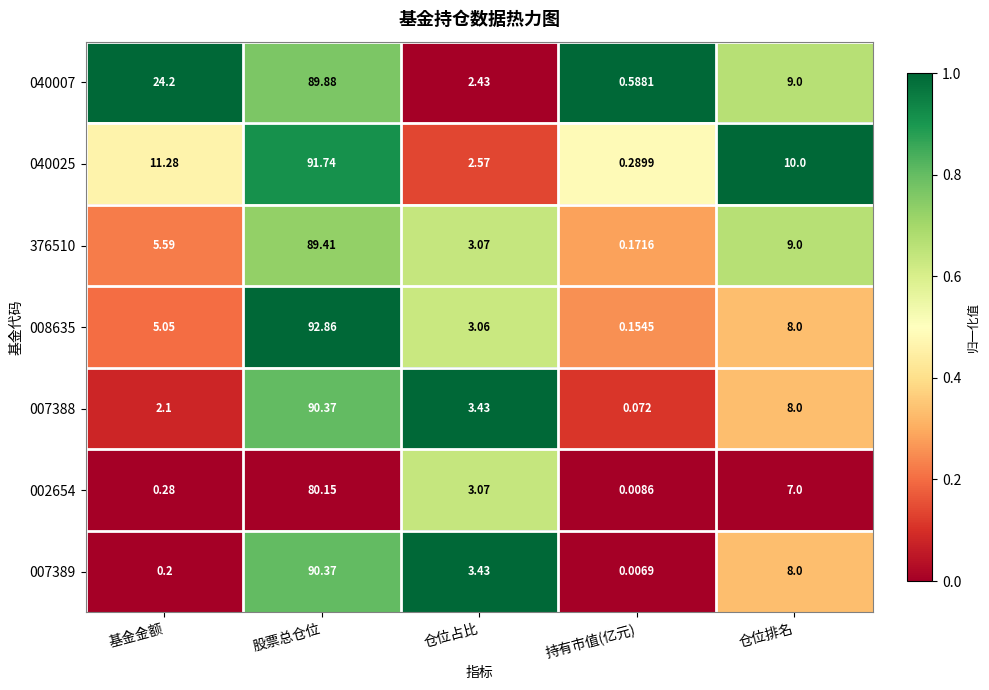

How many categories are shown in the chart?

5